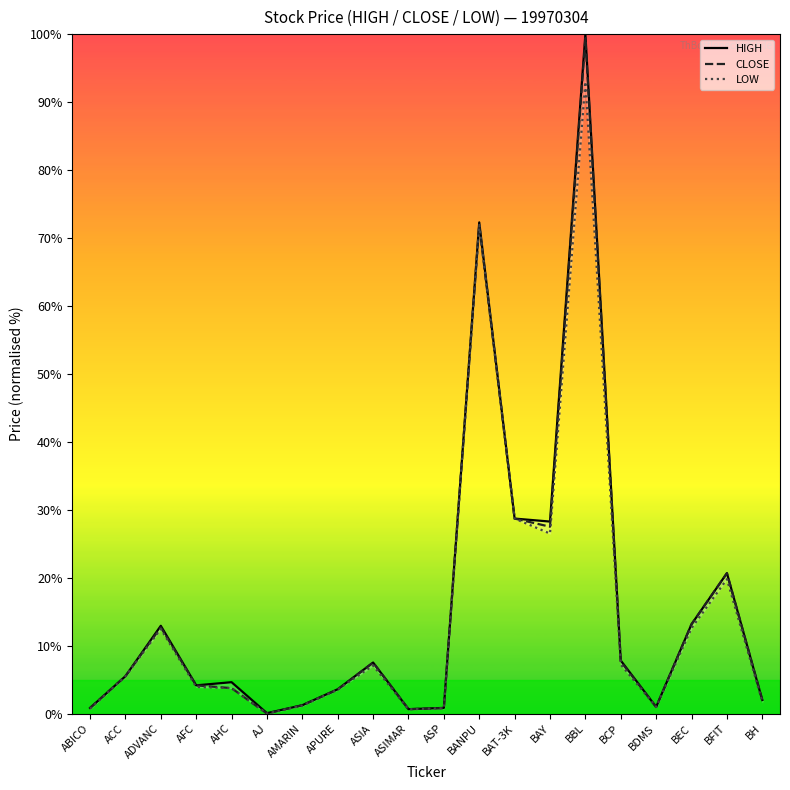

True or false: CLOSE and LOW cross at least once.

False